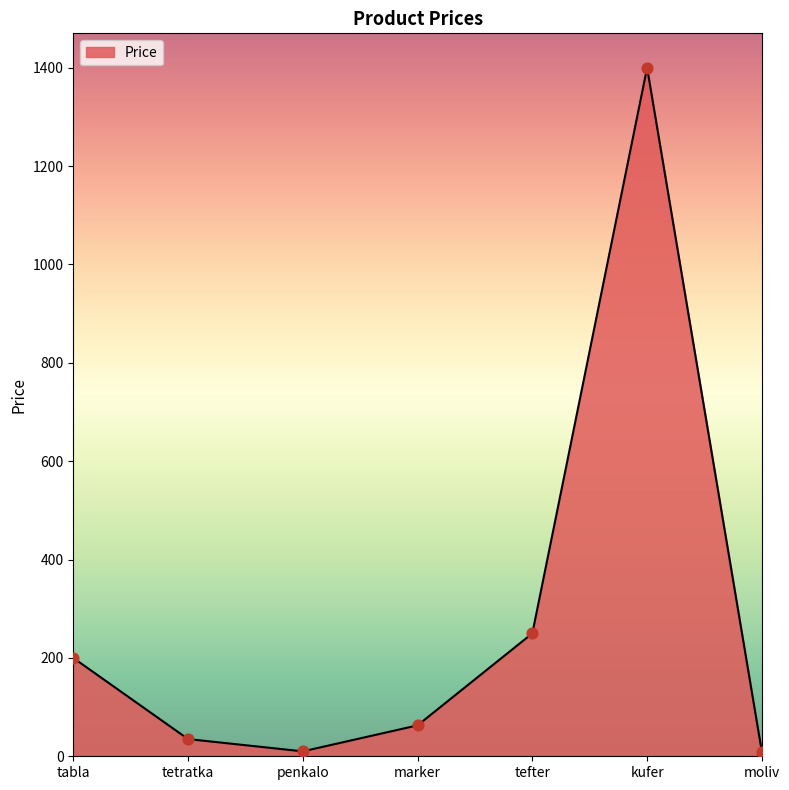

What is the change in value from penkalo to kufer?

+1390.0